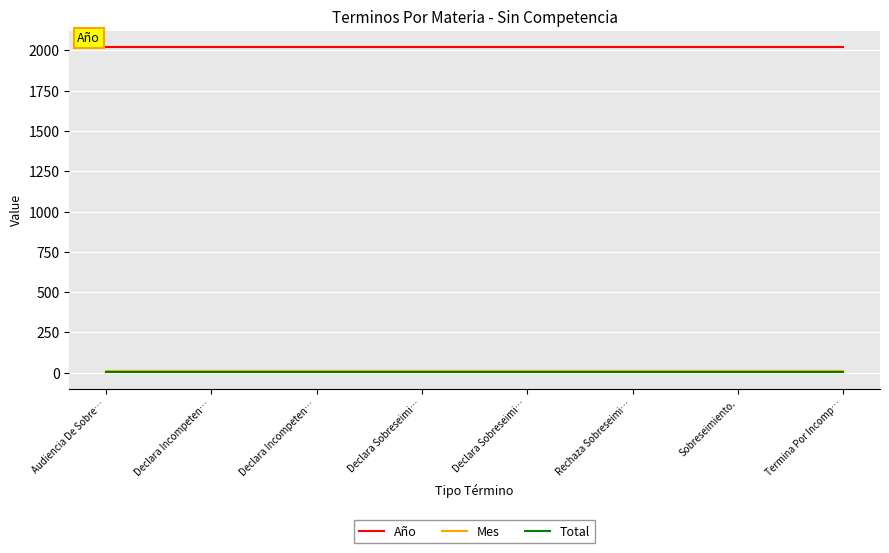

What are all the series names shown in the legend?

Año, Mes, Total